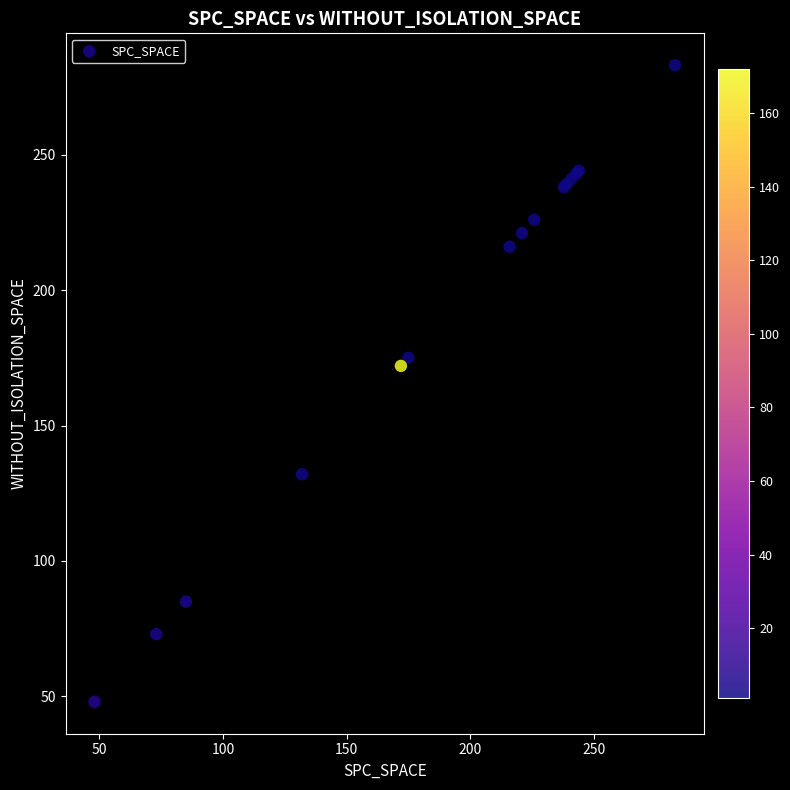

What Y value in the scatter plot is closest to 165?

172